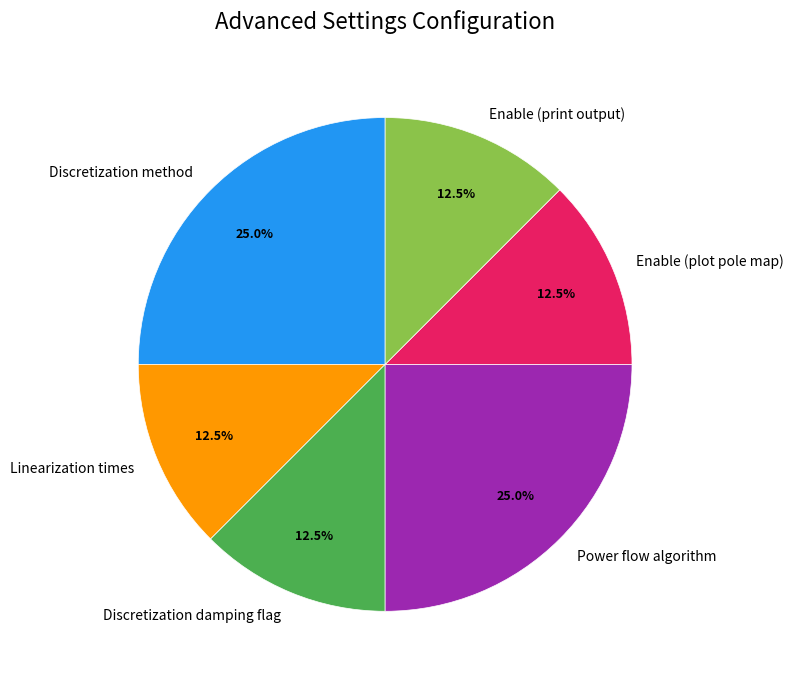

Is there any slice that represents more than half of the pie?

No